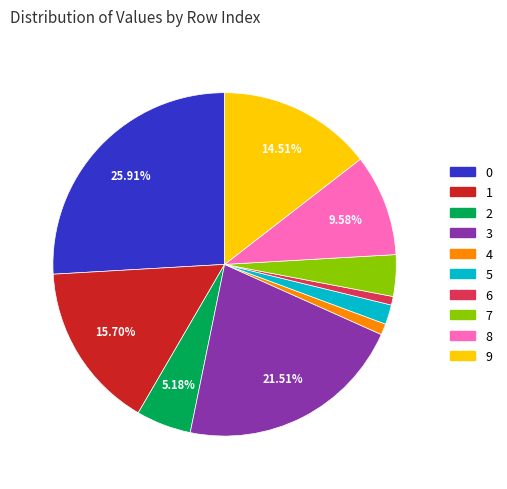

Is there a majority slice in this chart?

No